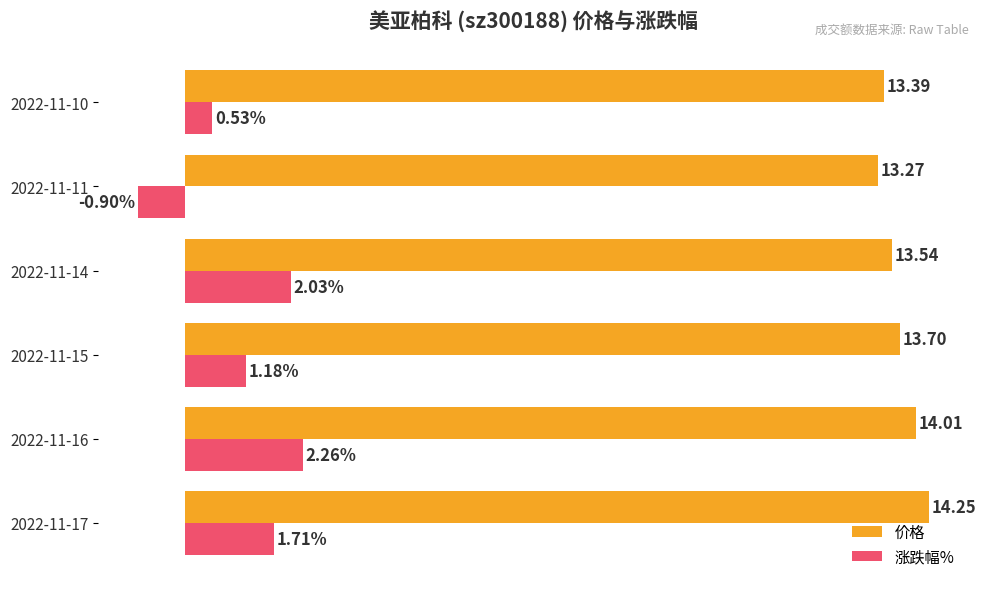

At 2022-11-16, list the series in order from smallest to largest.

涨跌幅%, 价格